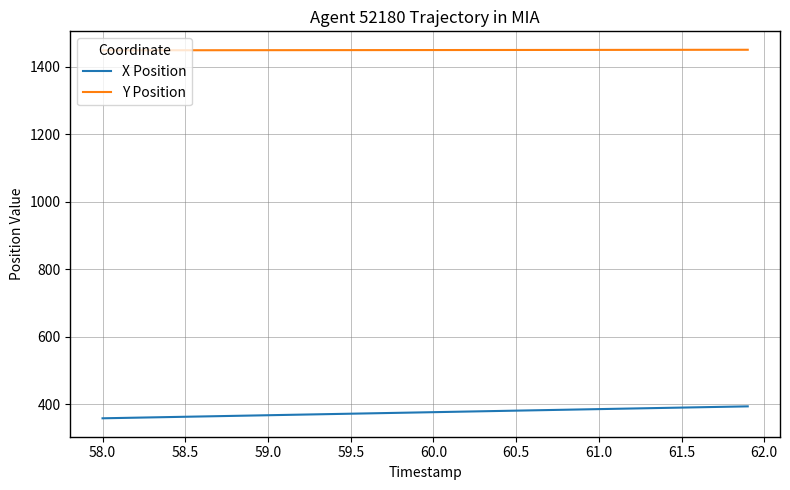

What is the smallest value displayed?

358.4